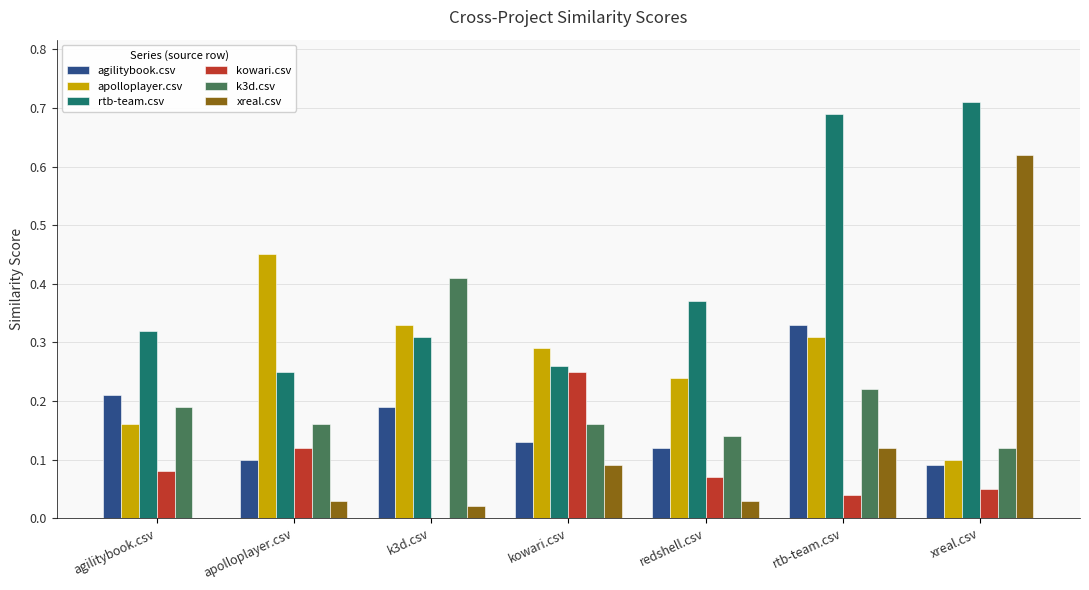

The rtb-team.csv series shows 0.1 at kowari.csv. True or false?

False